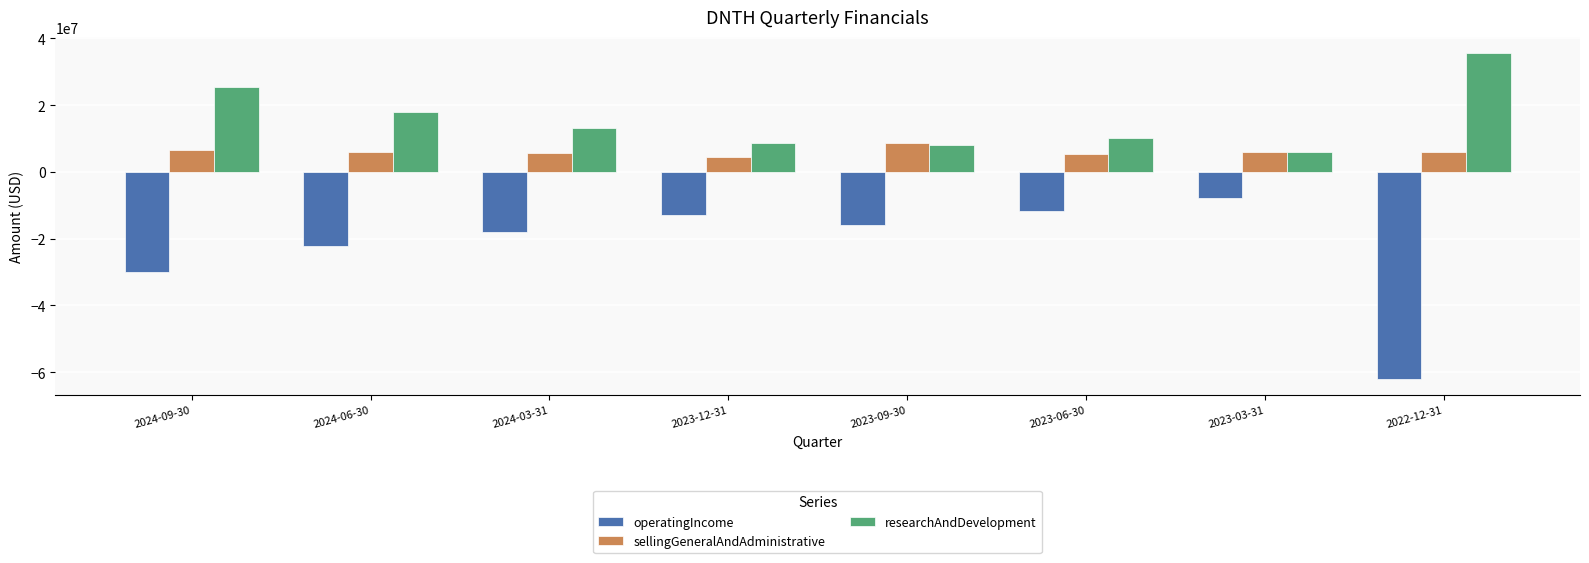

What is the maximum value for operatingIncome?

-7683000